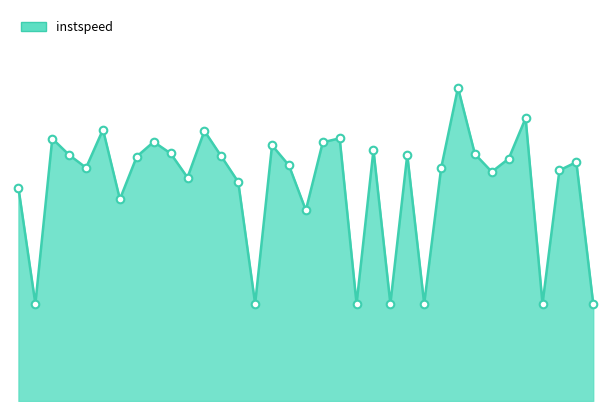

Is this an area chart (filled region under the line)?

Yes